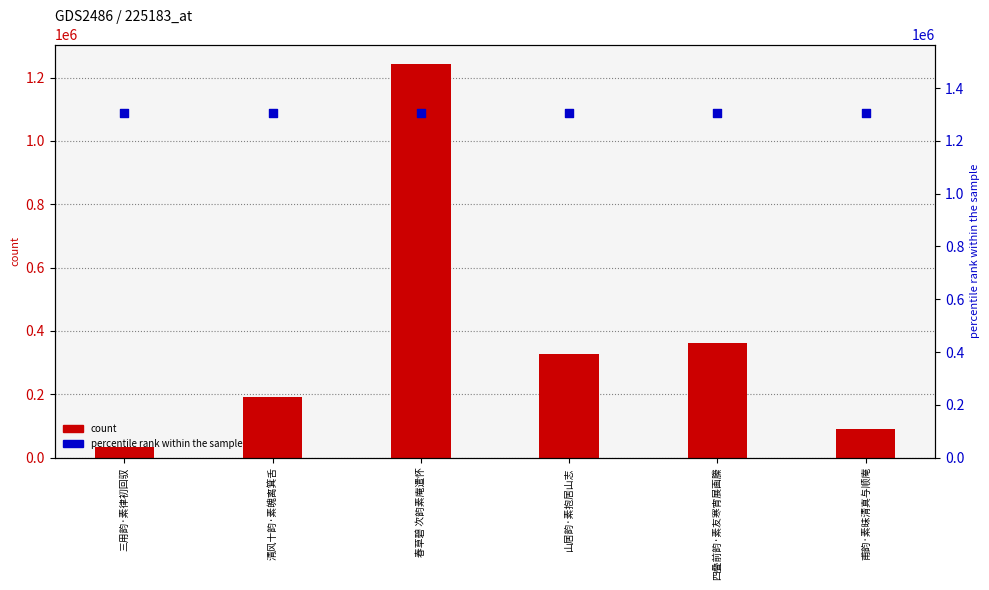

Is the value of percentile rank within the sample at 四叠前韵·素友寒宵展画縢 greater than the value of col_0 at 春草碧 次韵素庵遣怀?

Yes